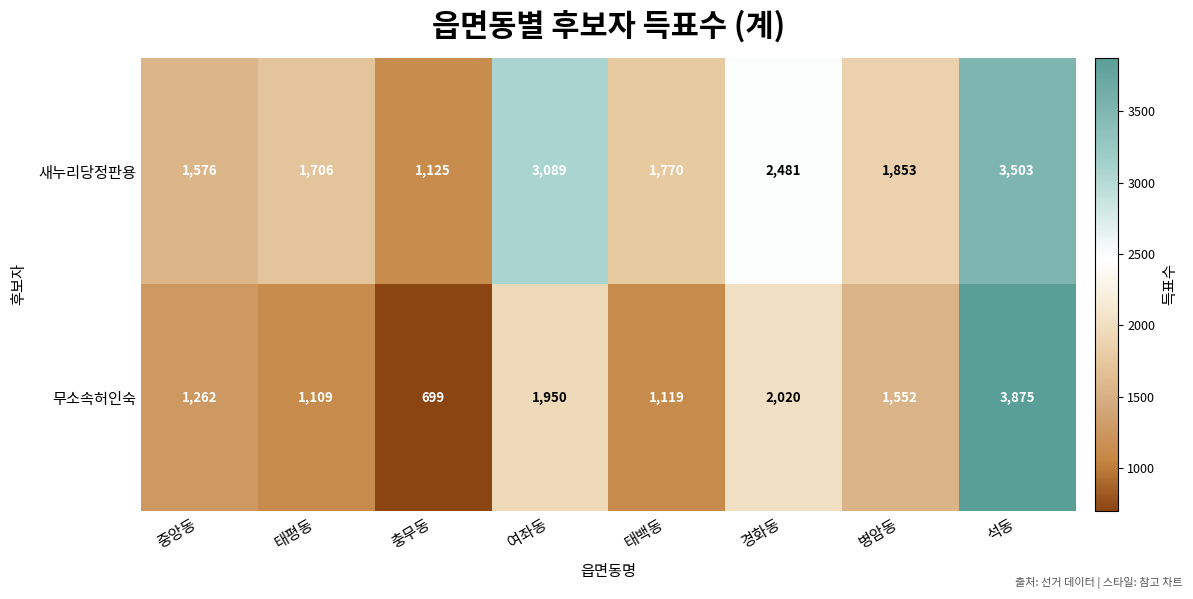

Rank the series by their average value, from highest to lowest.

새누리당정판용, 무소속허인숙